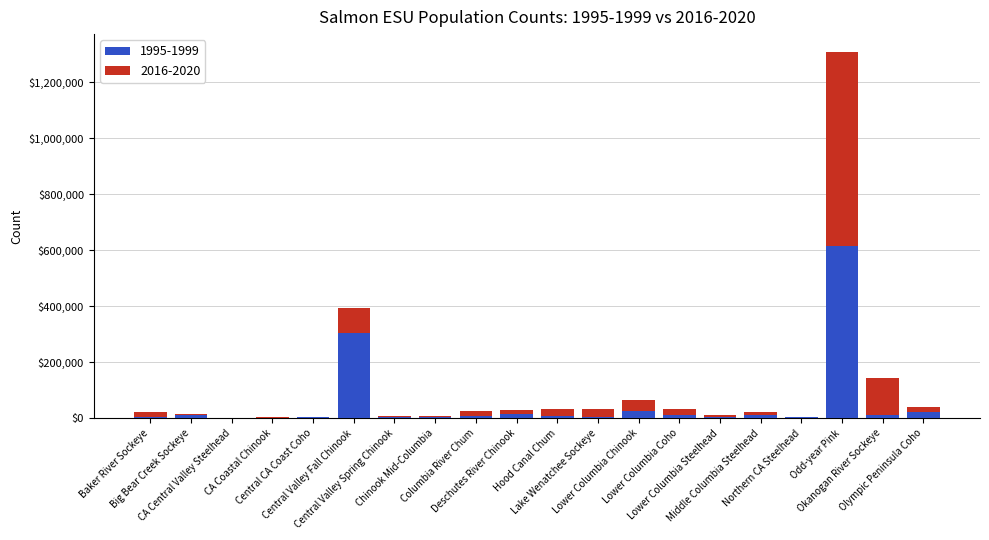

What is the sum of all 1995-1999 values?

1078182.7